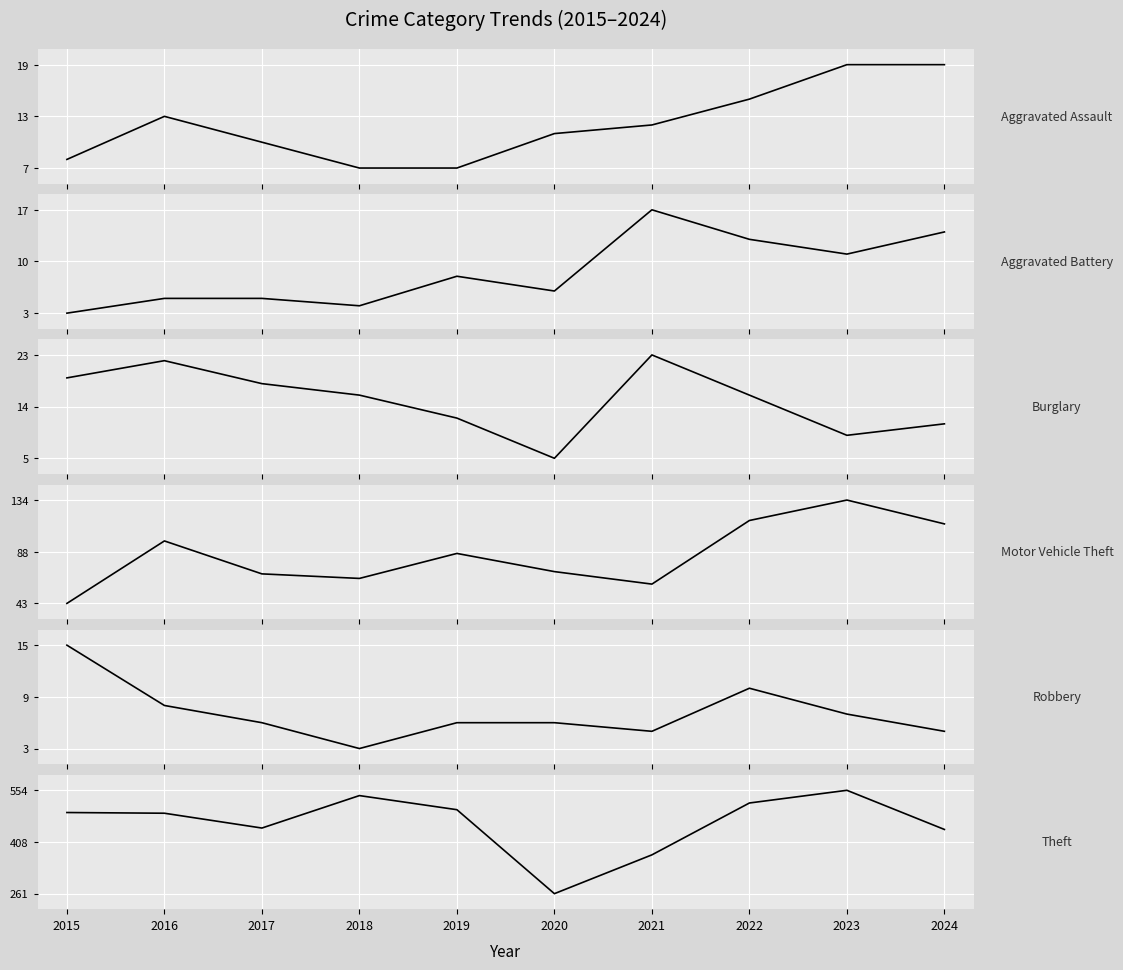

How many data points does each series have?

10